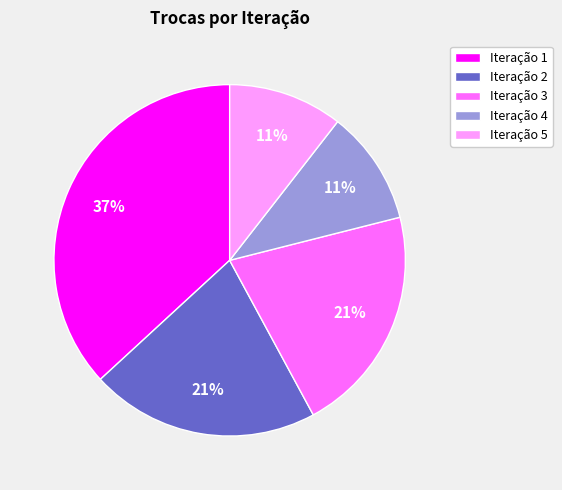

To the nearest percent, what is the average slice percentage?

20%